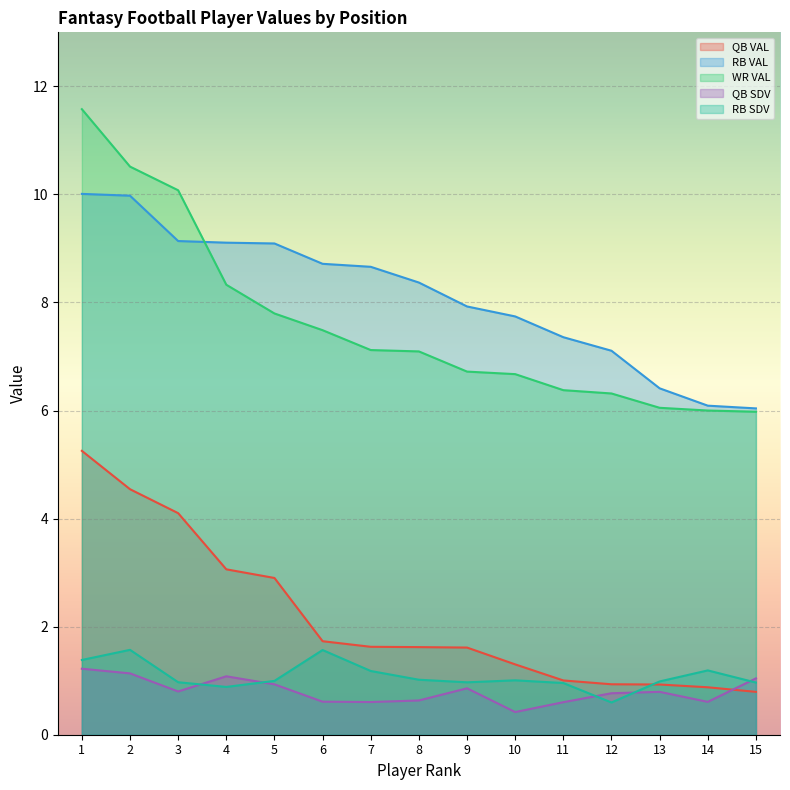

Which has a higher value, 8 or 2?

2